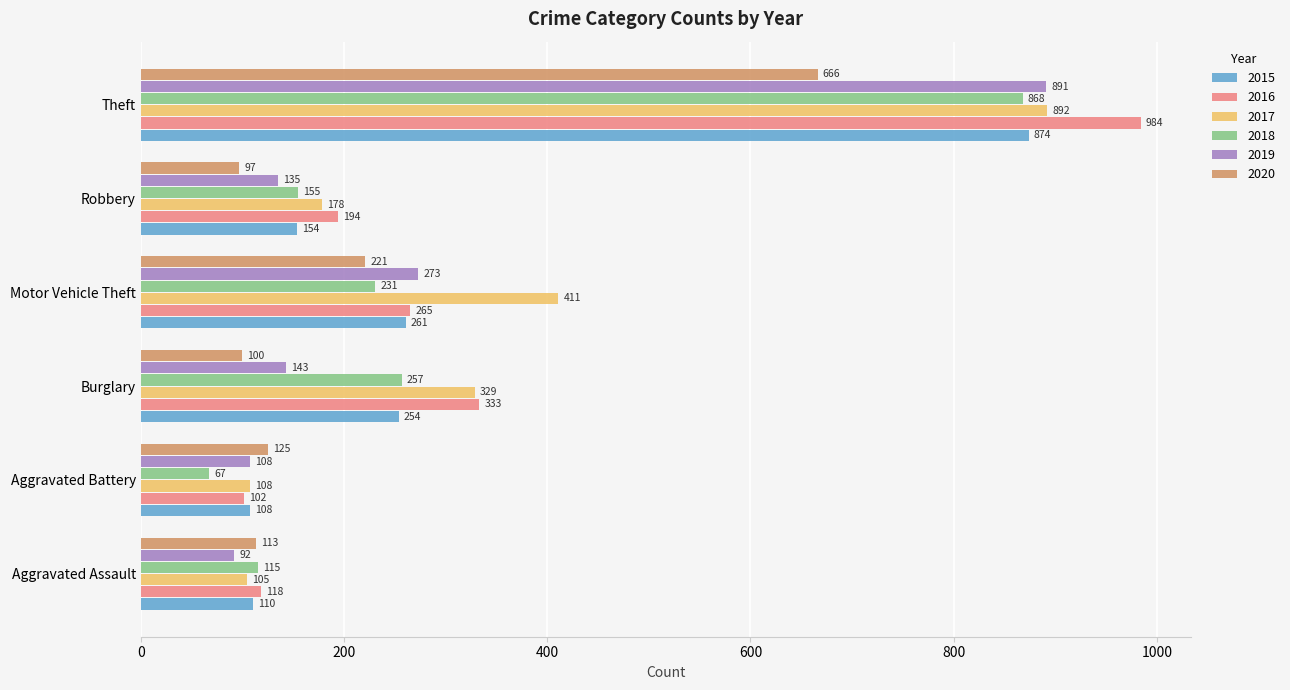

List the series in order of their peak value, highest first.

2016, 2017, 2019, 2015, 2018, 2020